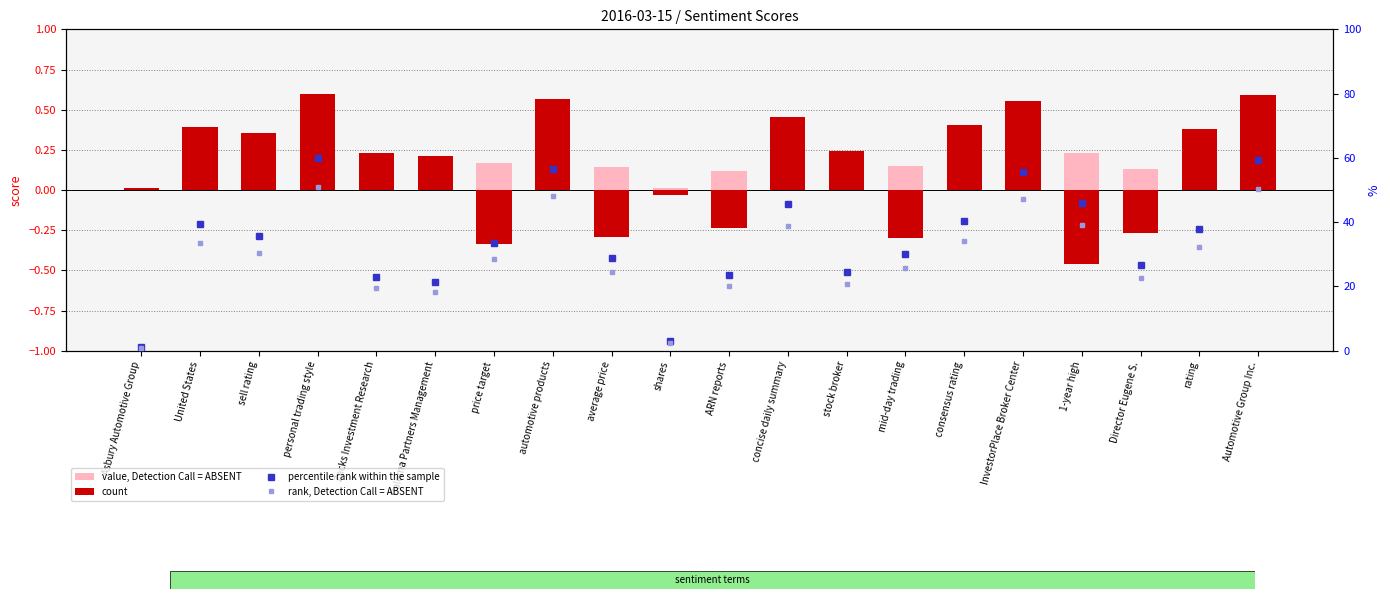

What is the difference between the maximum and minimum values in the count series?

1.1